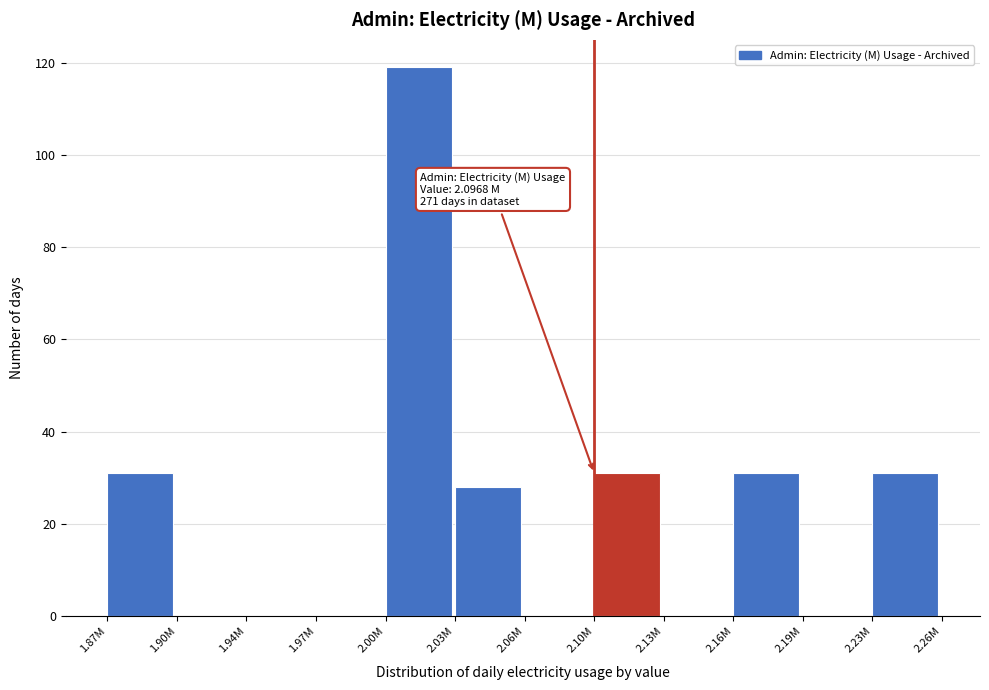

Reading left to right, list all the values displayed in this chart.

1.87M=31	1.90M=0	1.94M=0	1.97M=0	2.00M=119	2.03M=28	2.06M=0	2.10M=31	2.13M=0	2.16M=31	2.19M=0	2.23M=31